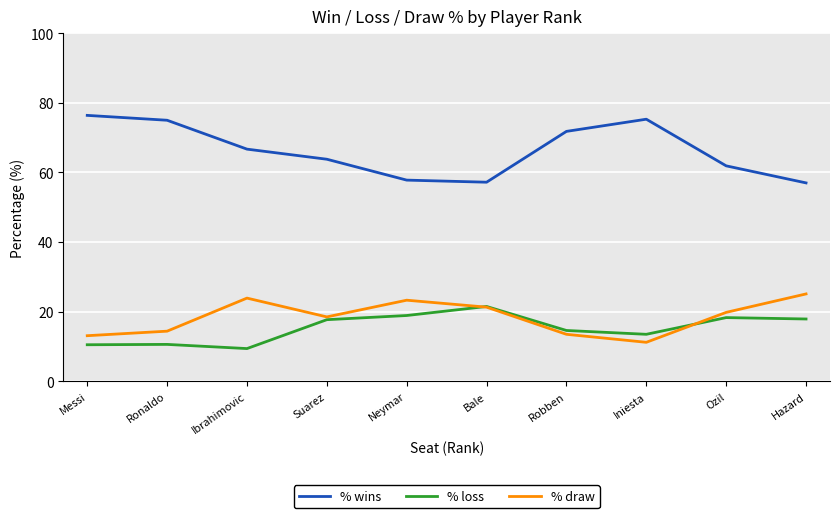

What is the sum of the % loss values at Neymar and Ronaldo?

29.5